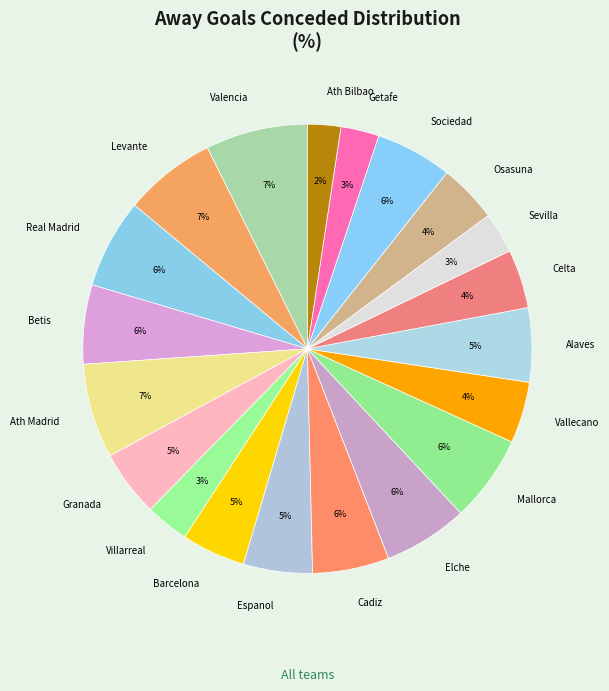

What percentage is the Sevilla slice, to the nearest percent?

3%